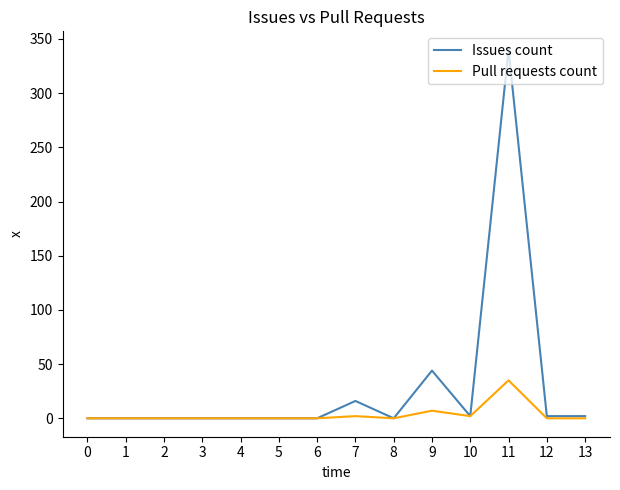

What is the sum of all Pull requests count values?

46